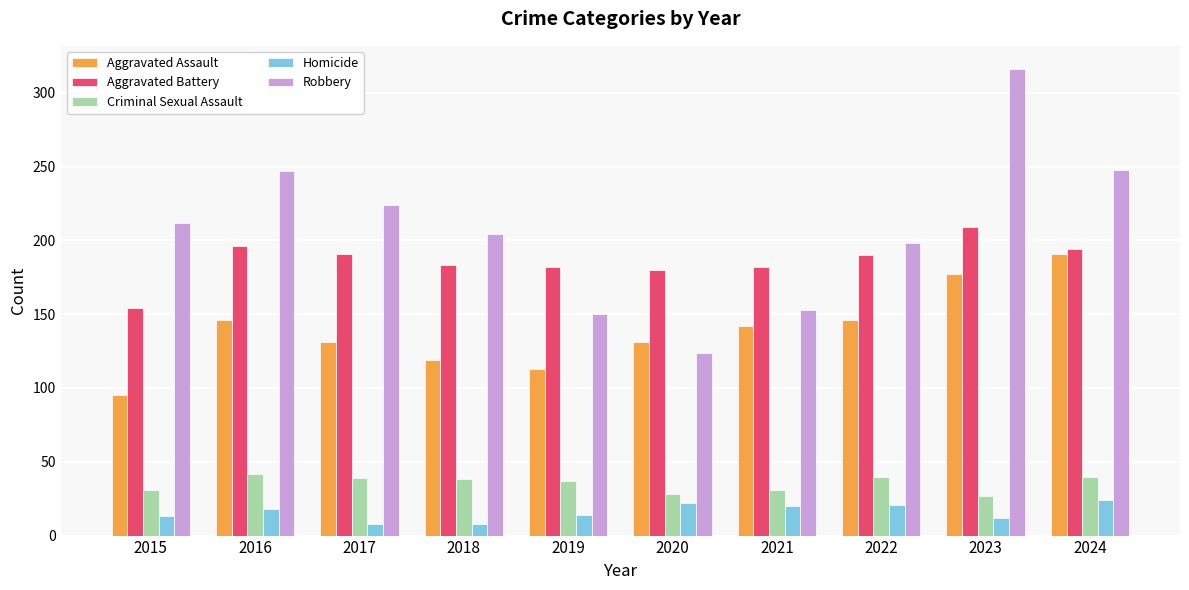

True or false: Robbery has a value of 86 at 2023.

False